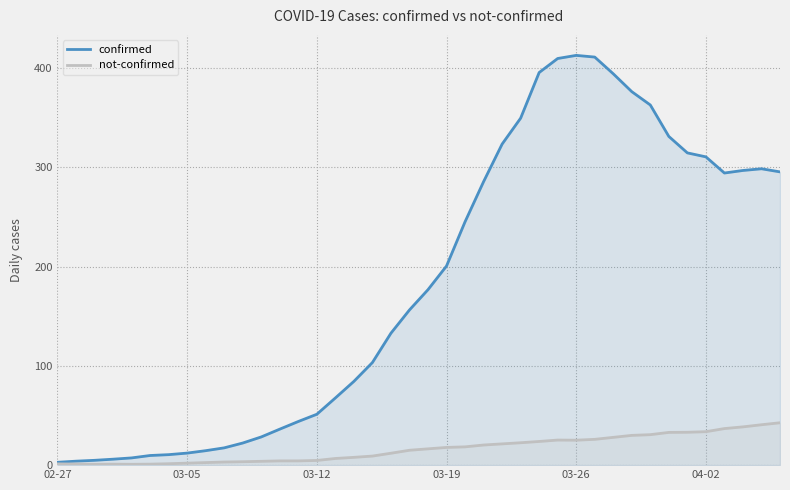

What are all the series names shown in the legend?

confirmed, not-confirmed